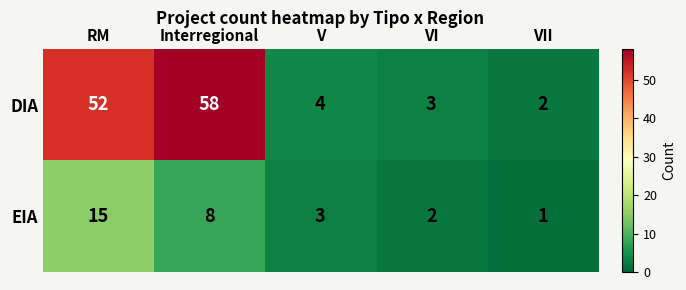

Reading right to left, transcribe all the data shown in this chart.

DIA: VII=2	VI=3	V=4	Interregional=58	RM=52
EIA: VII=1	VI=2	V=3	Interregional=8	RM=15